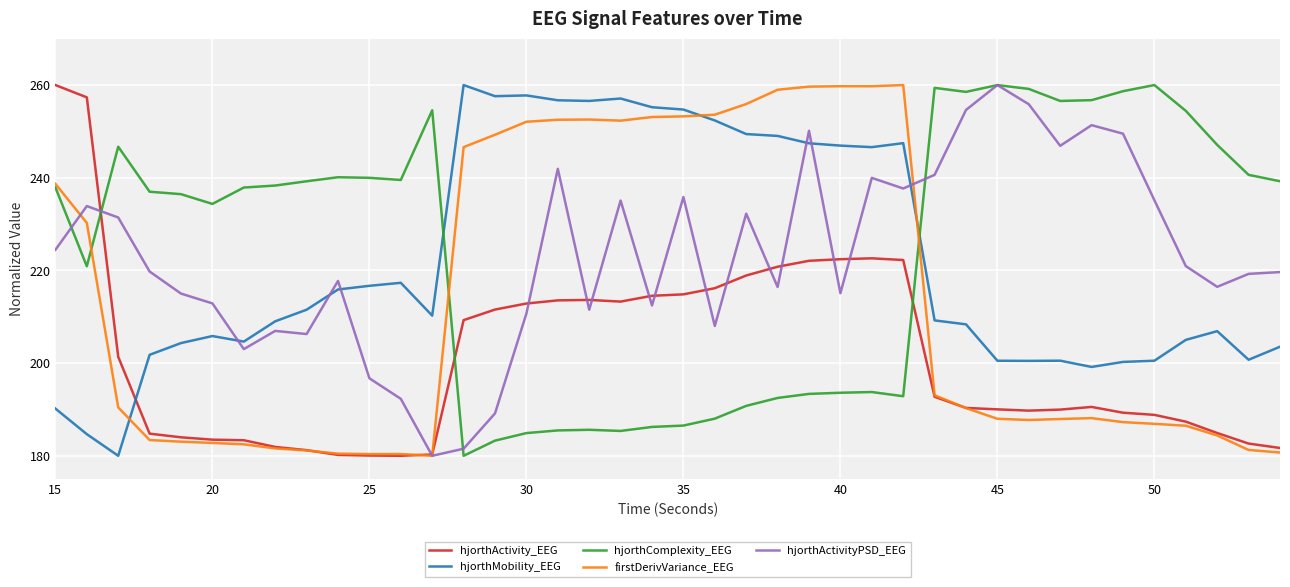

How many times do hjorthActivity_EEG and hjorthMobility_EEG cross each other?

1